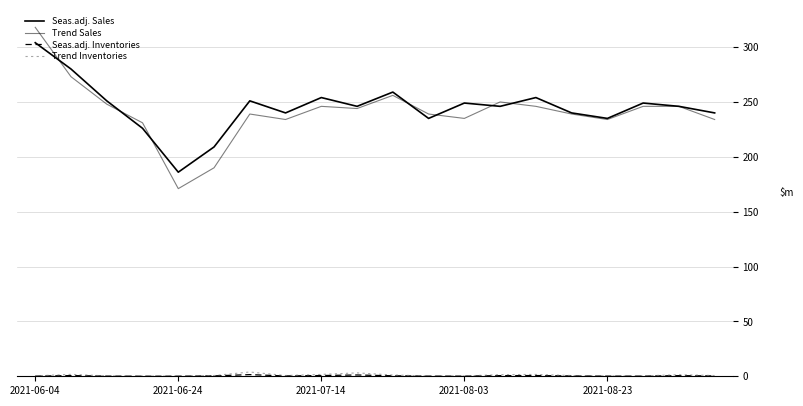

True or false: Seas.adj. Inventories and Trend Inventories intersect in this chart.

False